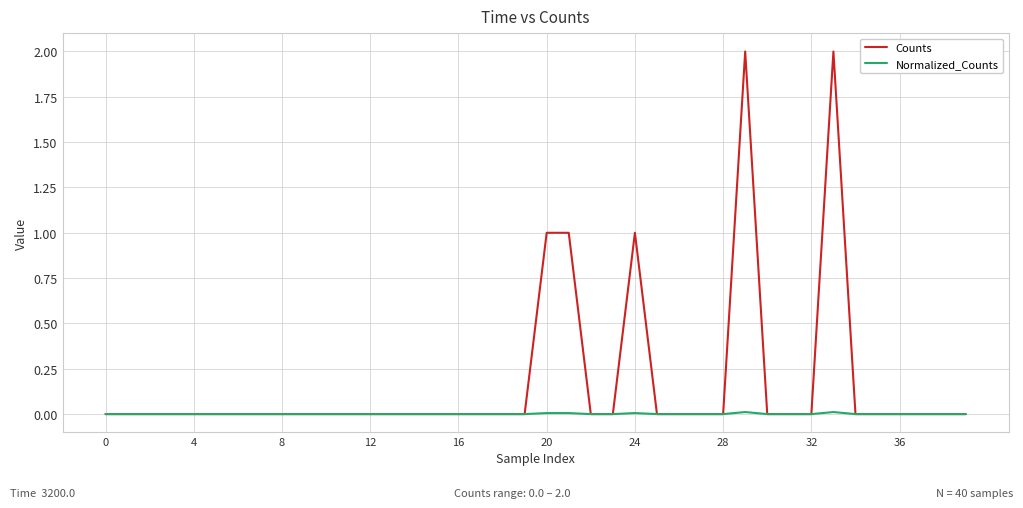

Which series has the widest spread of values?

Counts